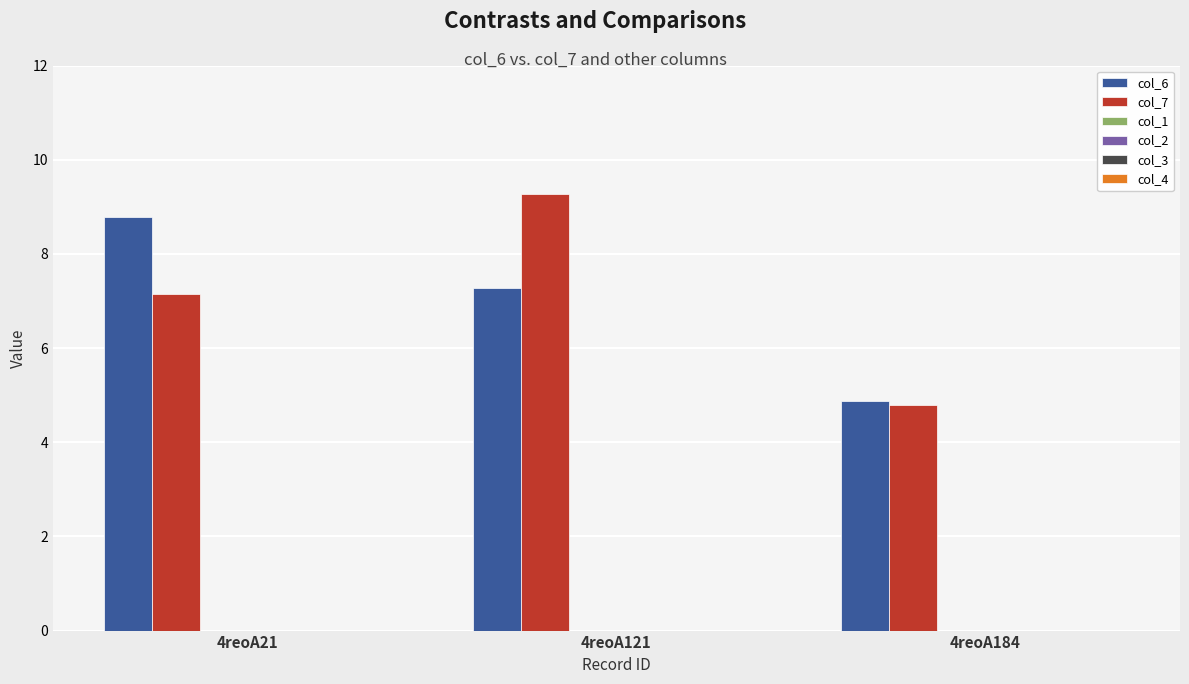

Reading left to right, extract all data points from this chart.

col_6: 8.8	7.3	4.9
col_7: 7.2	9.3	4.8